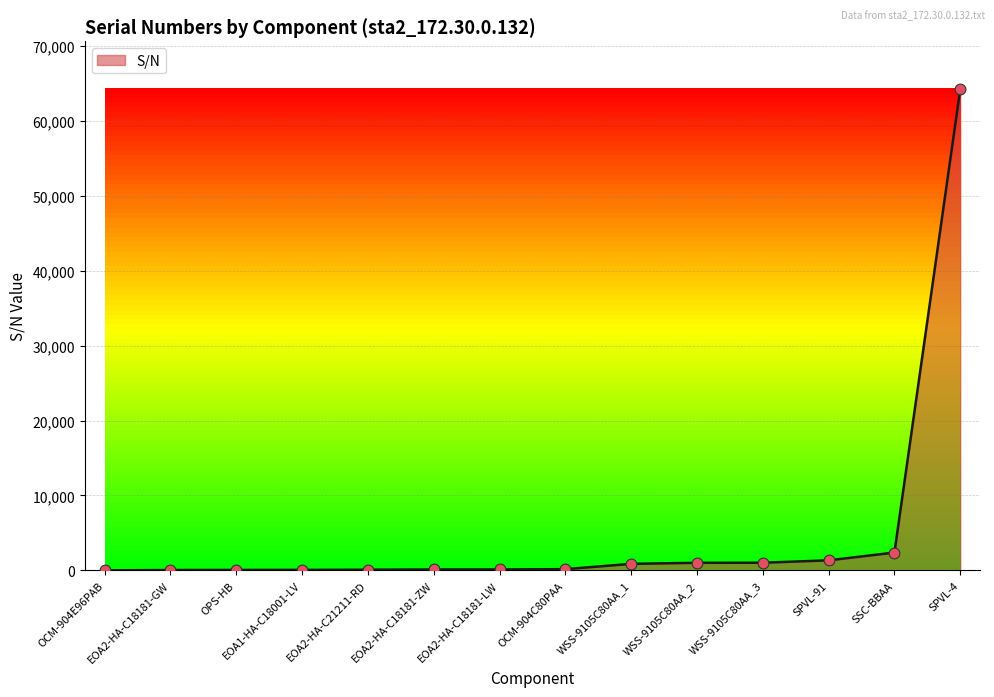

Between SSC-BBAA and WSS-9105C80AA_1, which is larger?

SSC-BBAA